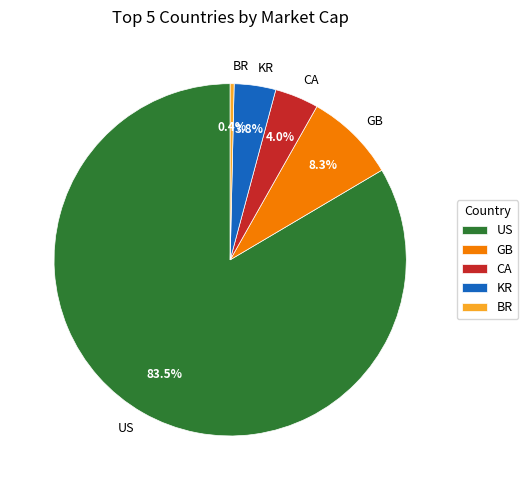

To the nearest percent, what portion does BR represent?

0%